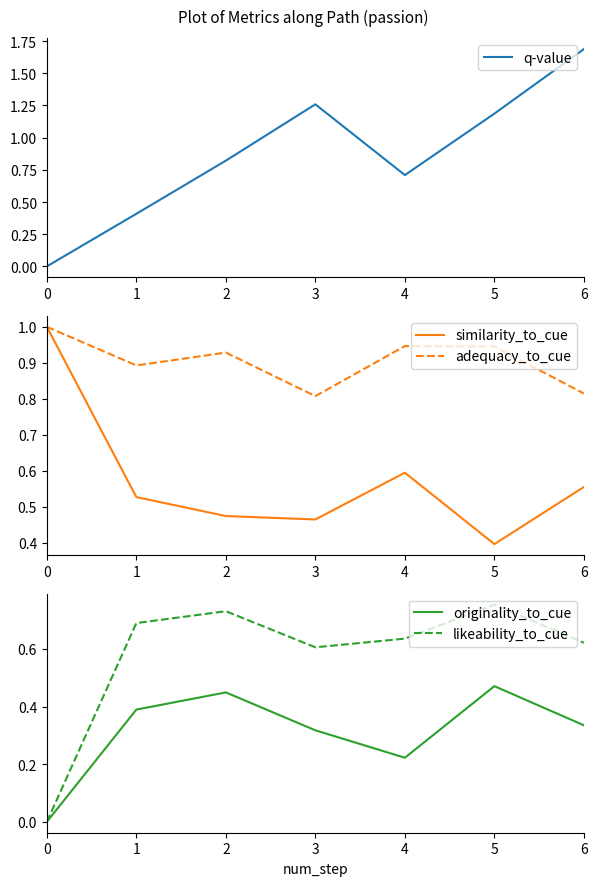

True or false: adequacy_to_cue and likeability_to_cue intersect in this chart.

False